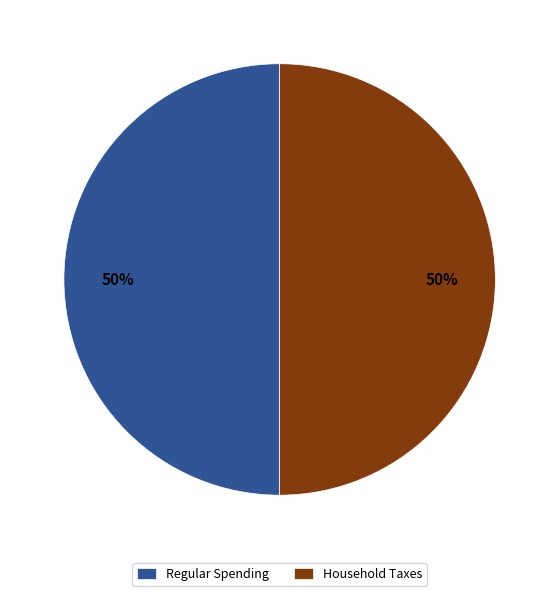

The Regular Spending slice represents 50% of the pie. True or false?

True